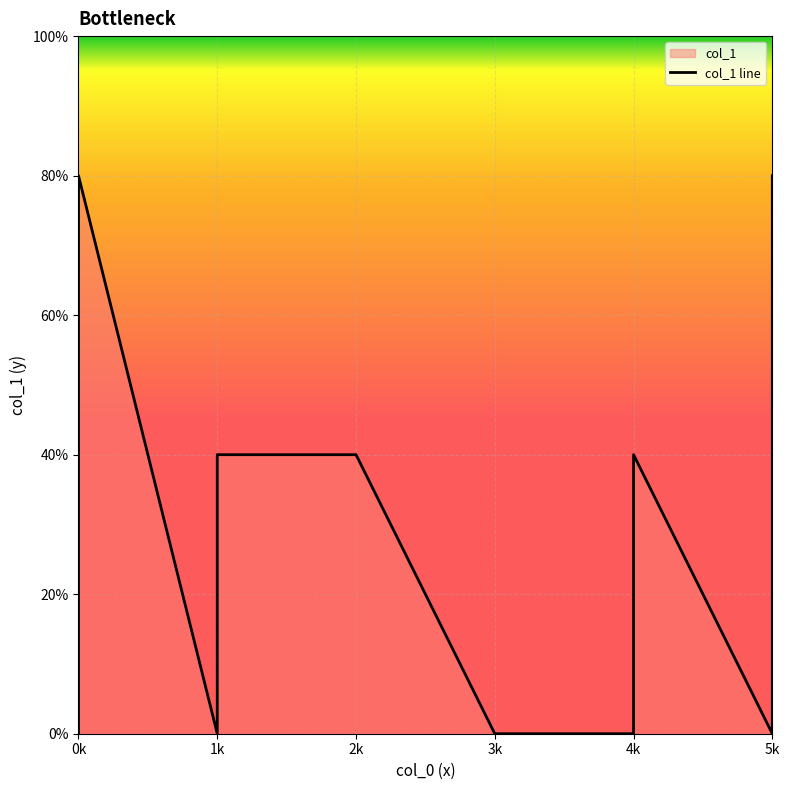

Is it true that the value at 0k is 0?

False